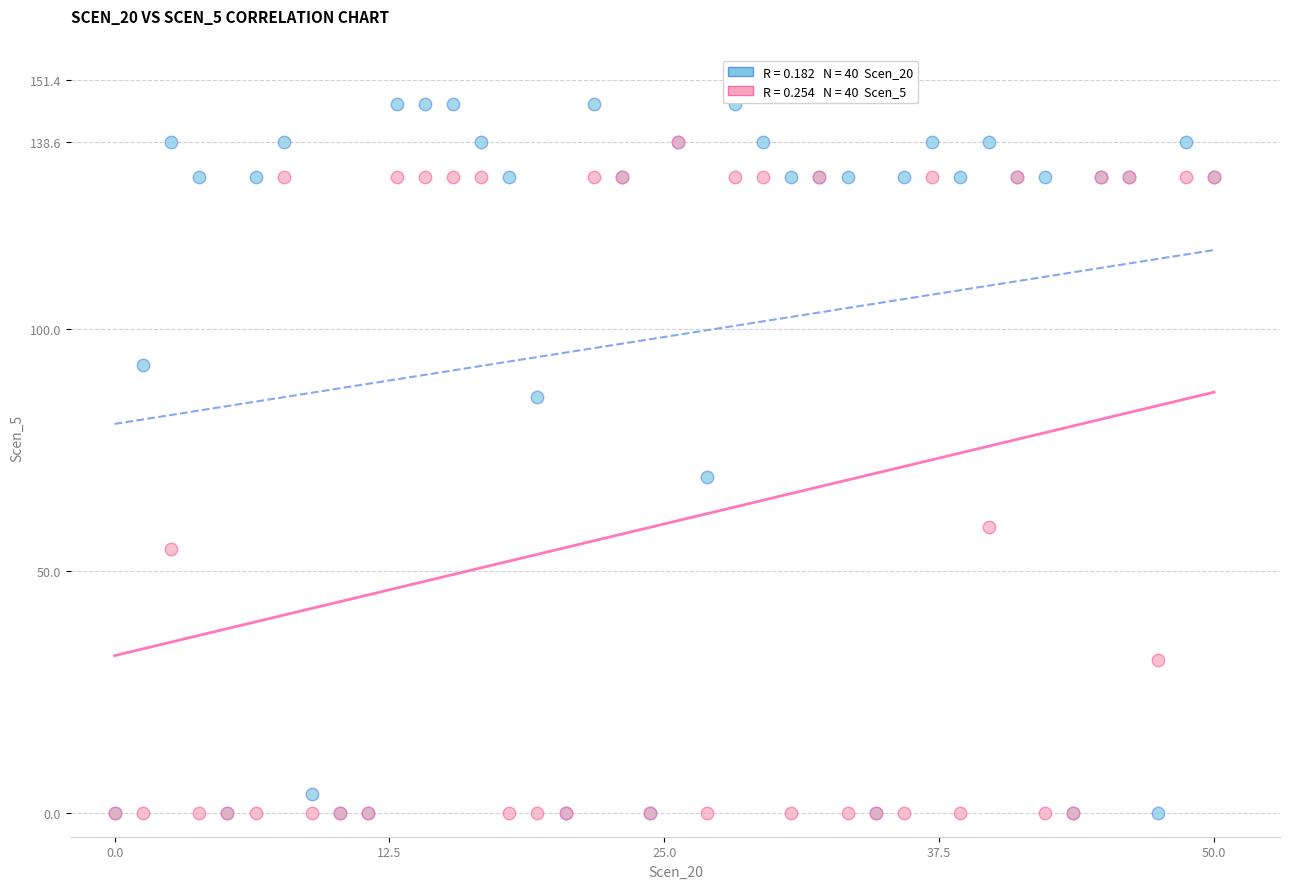

Across all series, what Y value is closest to 73?

69.4